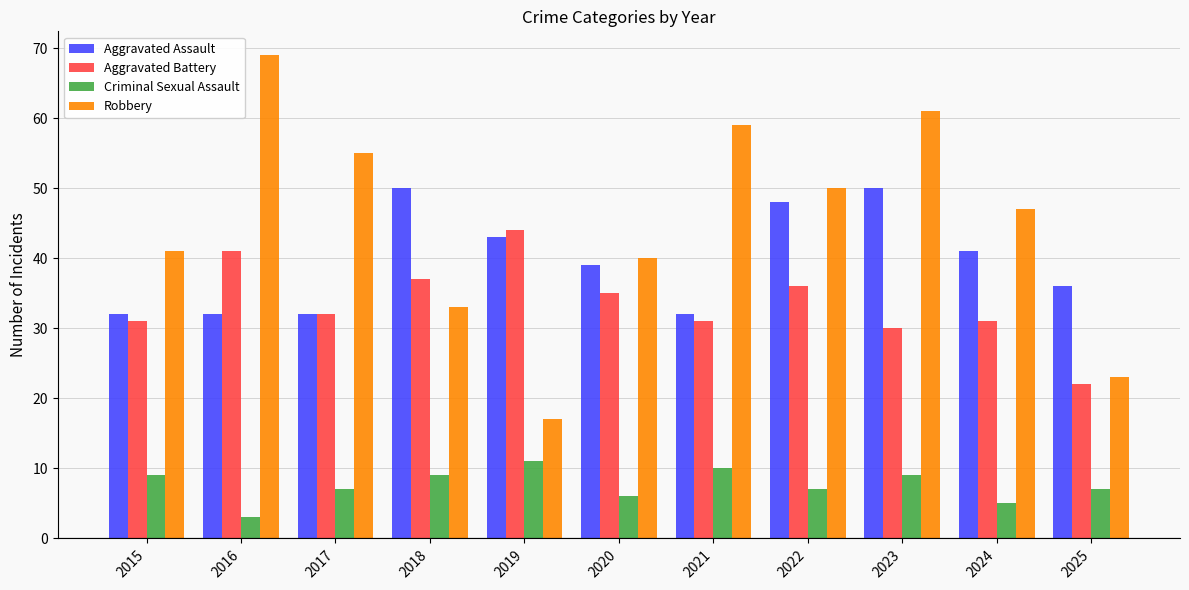

How many categories are shown in the chart?

11